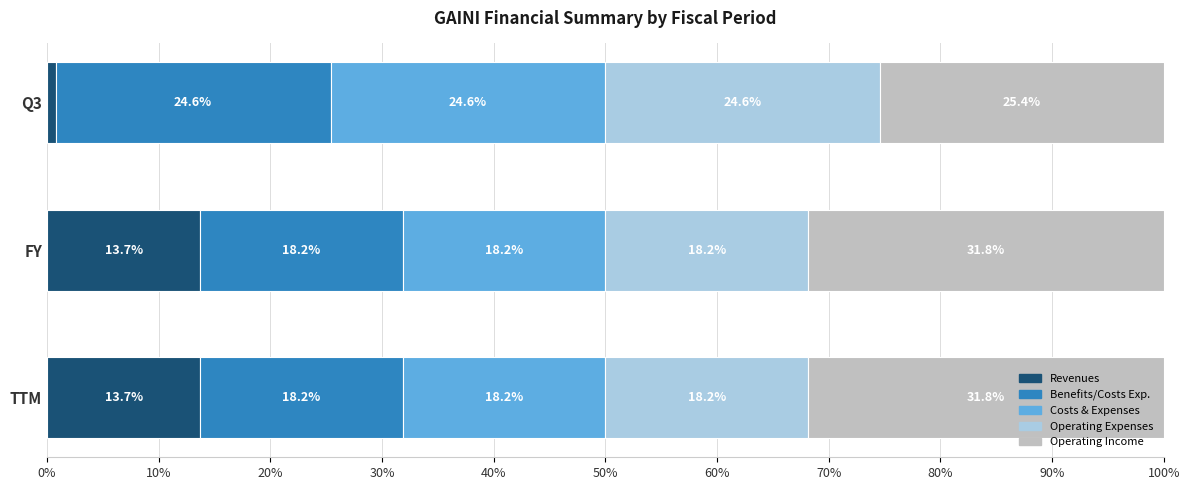

What is the total value across all series at Q3?

100.0